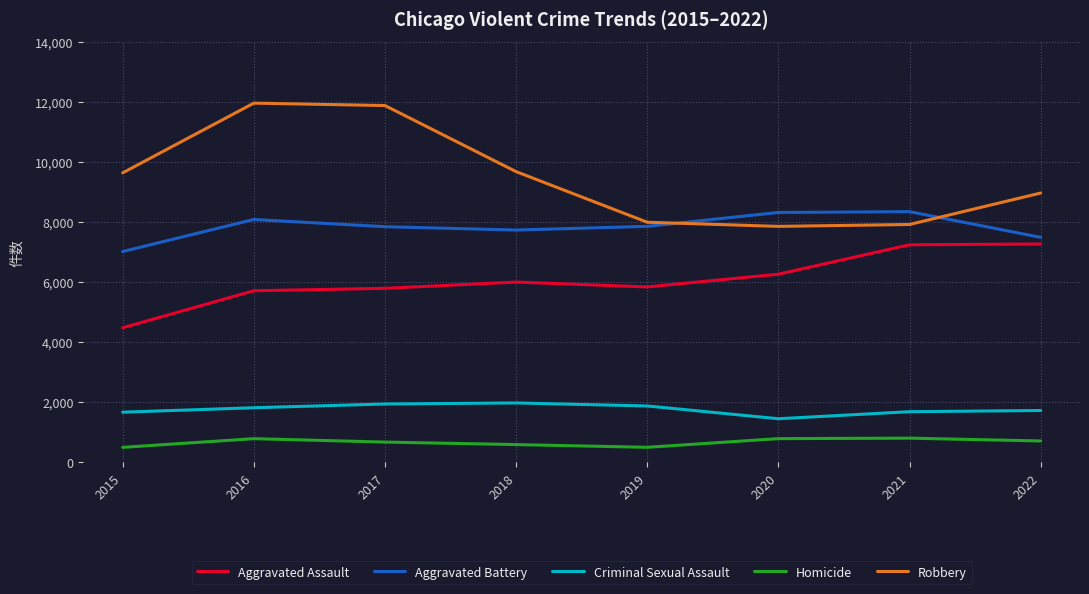

In Aggravated Battery, how many points are lower than both neighbors (excluding endpoints)?

1